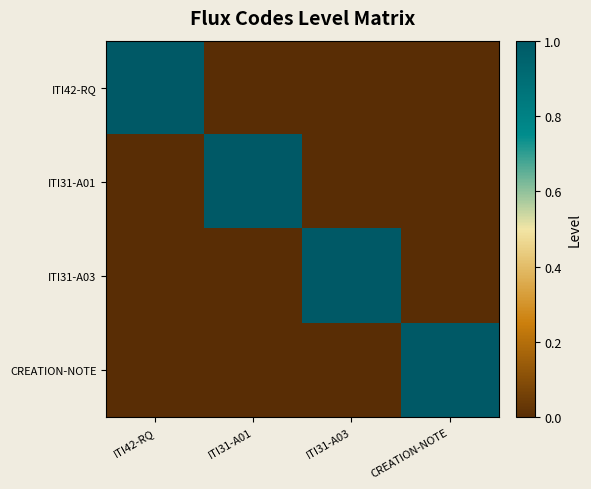

Between ITI31-A01 and ITI31-A03, which is larger?

ITI31-A01